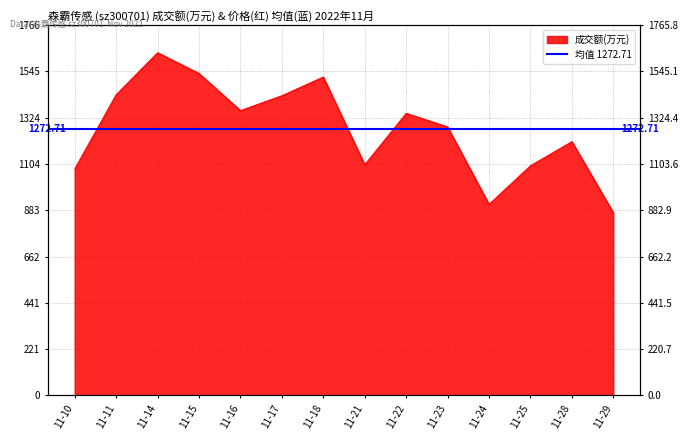

Which label corresponds to the smallest value in the chart?

11-29